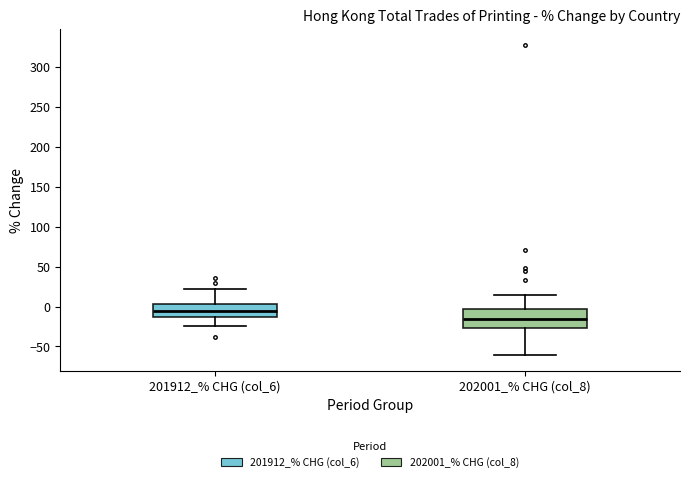

Which box's median line is the highest?

201912_% CHG (col_6)